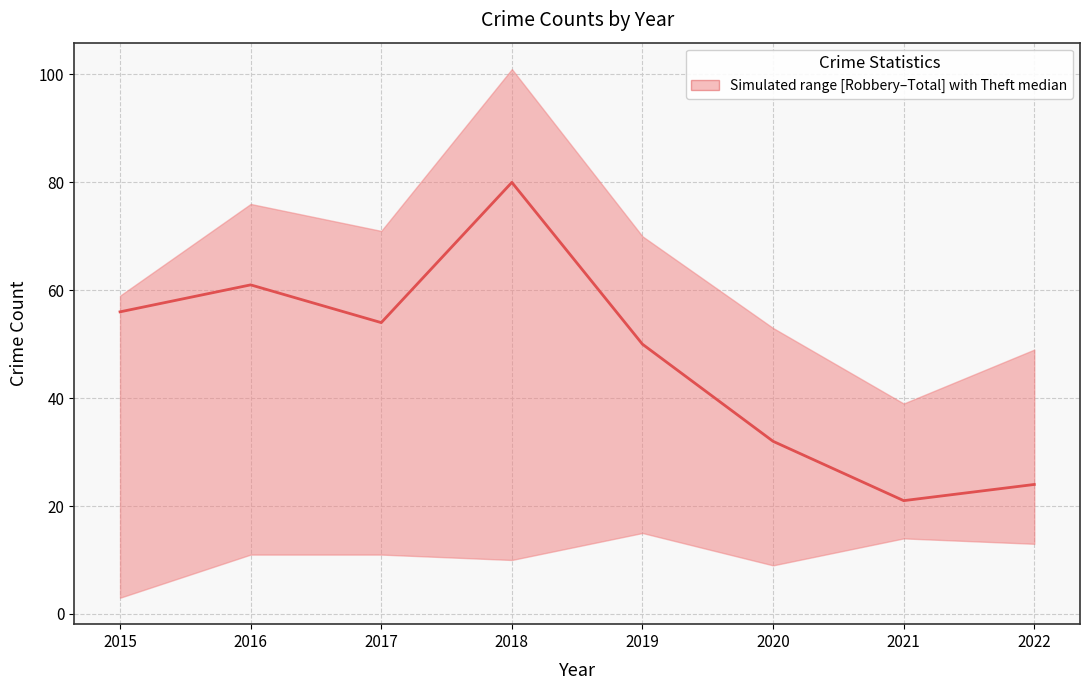

How many lines are shown in the chart?

1